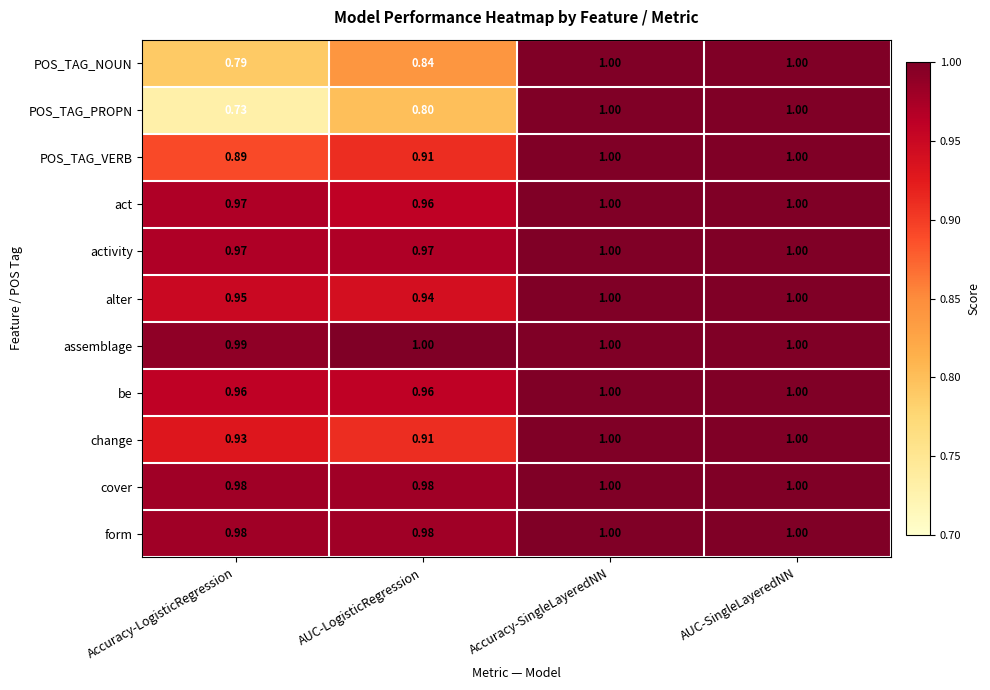

At which category does the chart reach its minimum across all series?

Accuracy-LogisticRegression